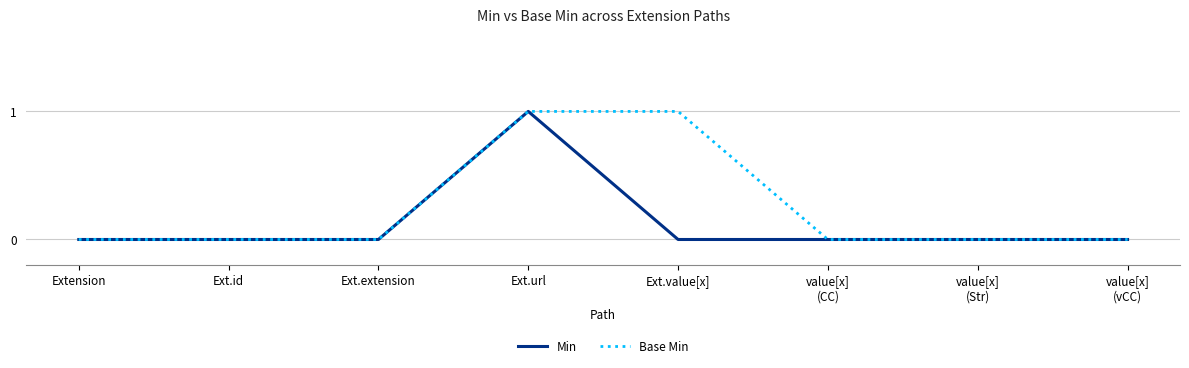

Count the number of categories in the chart.

8